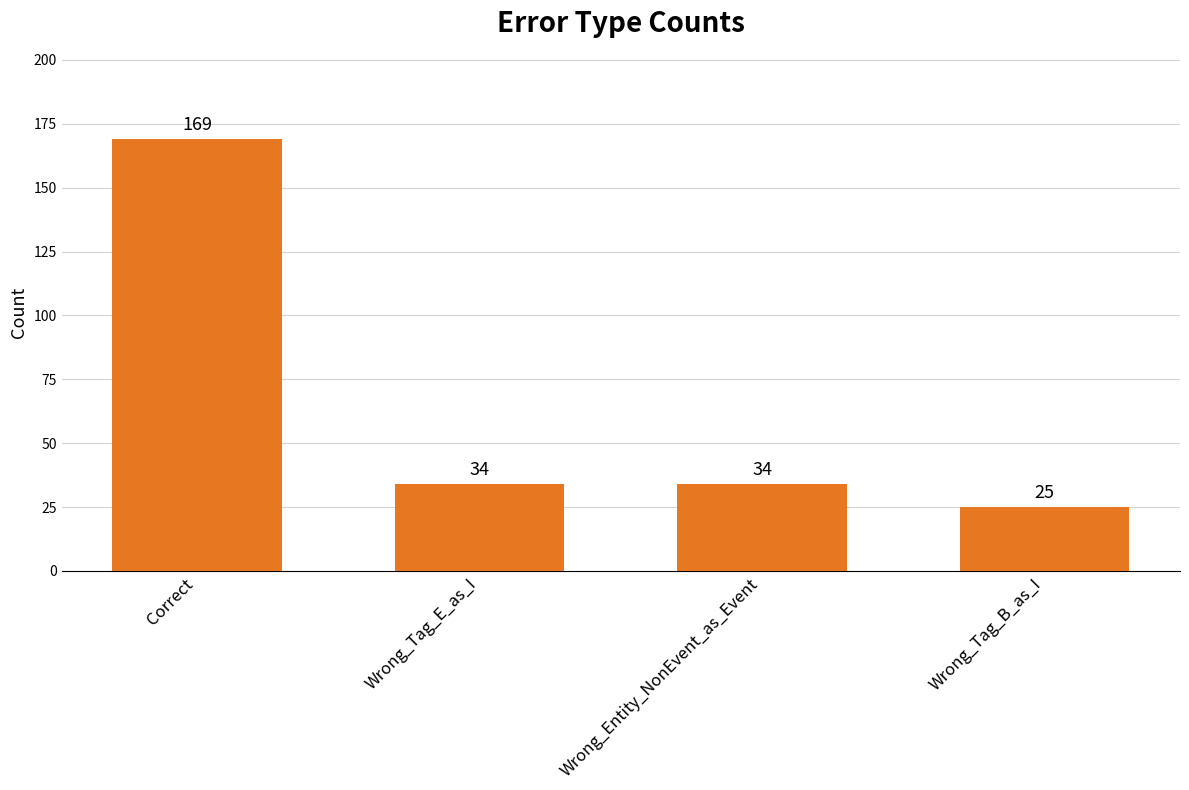

What is the average value?

66